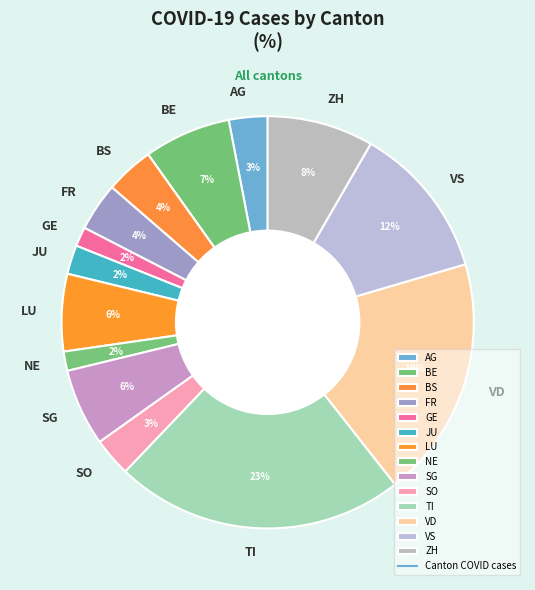

To the nearest percent, what is the difference between the largest and smallest slice percentages?

21%